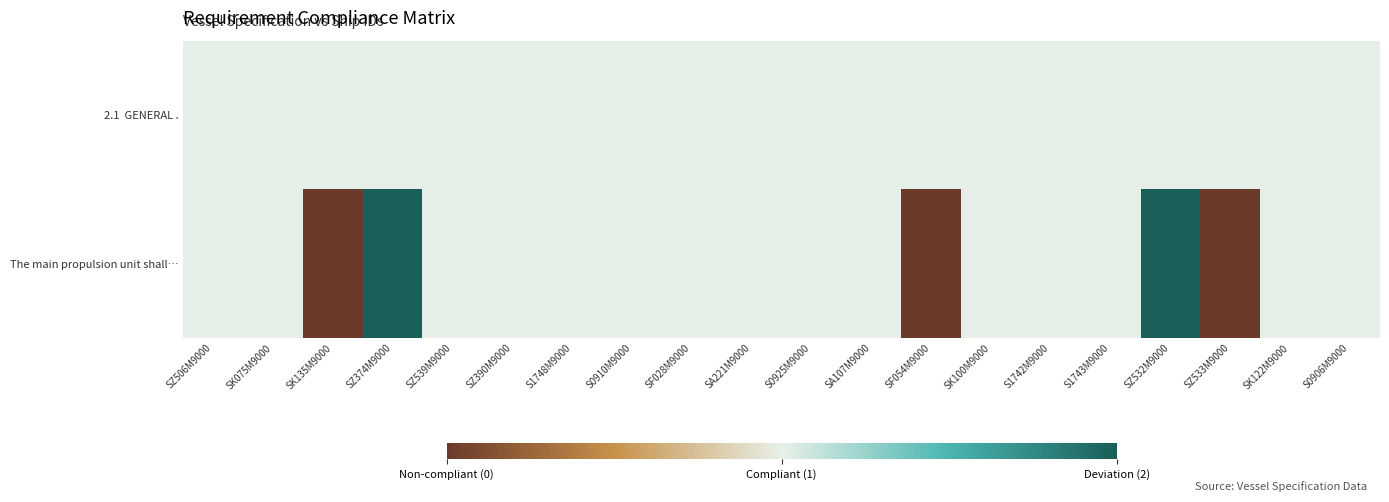

Rank the series by their maximum value, from highest to lowest.

The main propulsion unit shall…, 2.1 GENERAL .